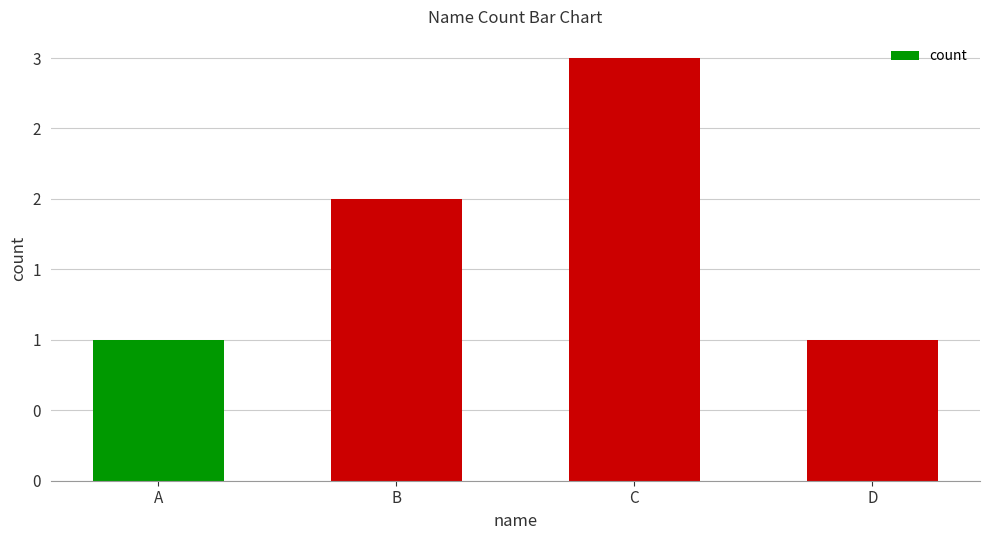

What is the value of the 3rd bar from the left?

3